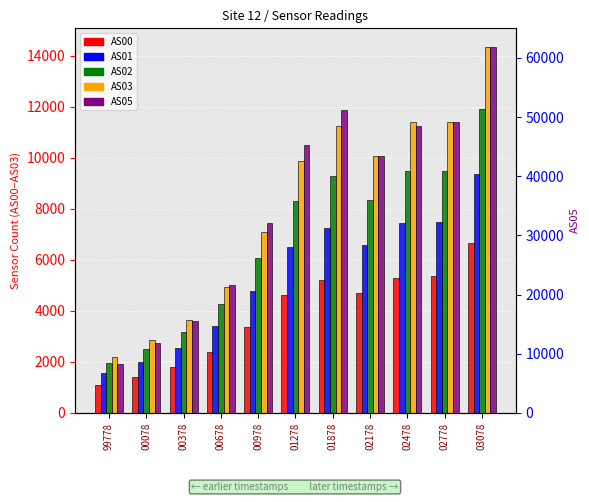

Read the AS05 value at 03078.

61888